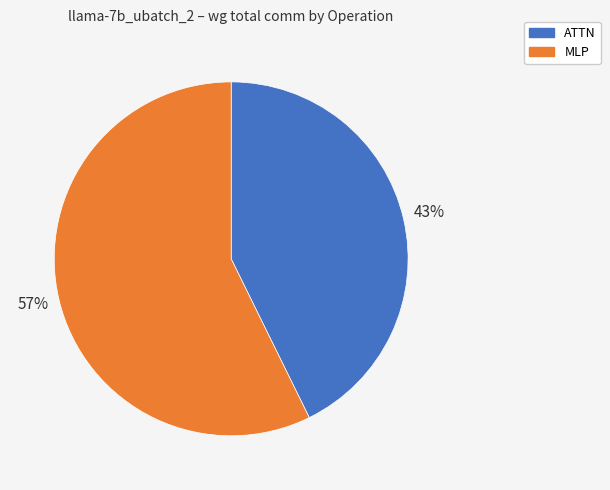

To the nearest percent, what is the average slice percentage?

50%